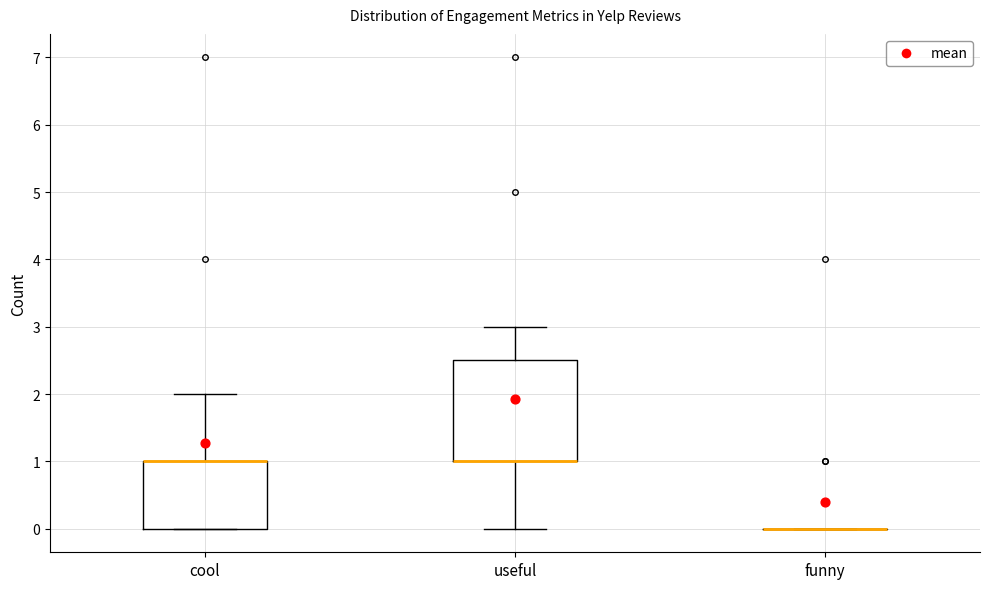

Where does the upper whisker of the box for useful end on the y-axis? The values are not printed on the chart, so give them approximately, as read against the axis.

3.0